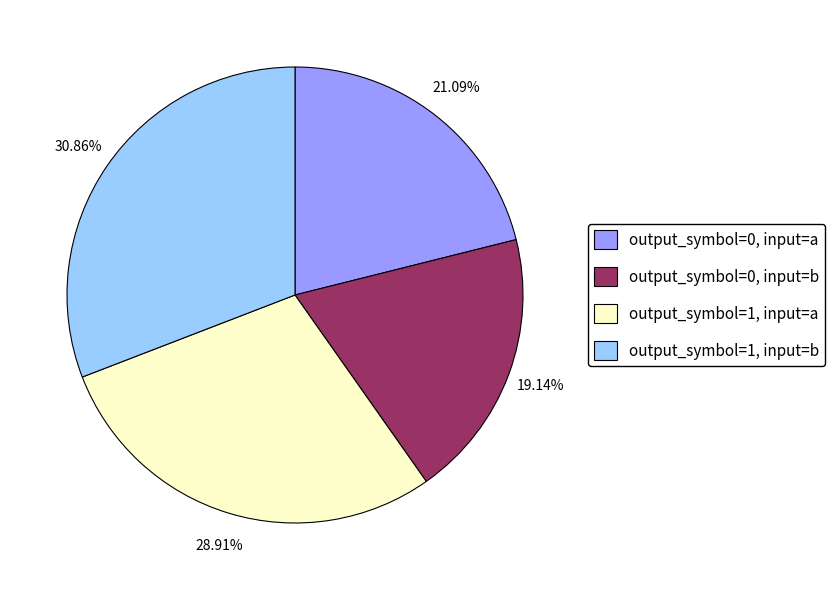

To the nearest percent, what is the combined percentage of output_symbol=1, input=a and output_symbol=0, input=b?

48%